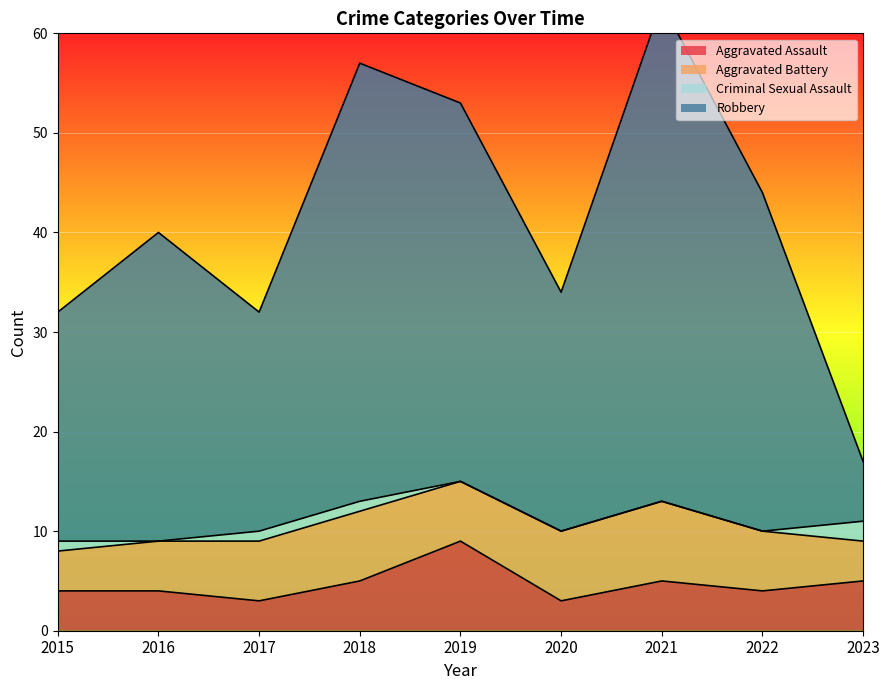

Is it true that Aggravated Assault equals 5 at 2023?

True